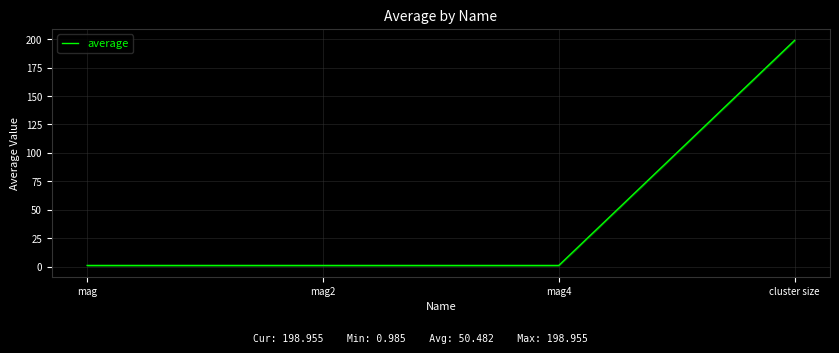

How many lines are shown in the chart?

1